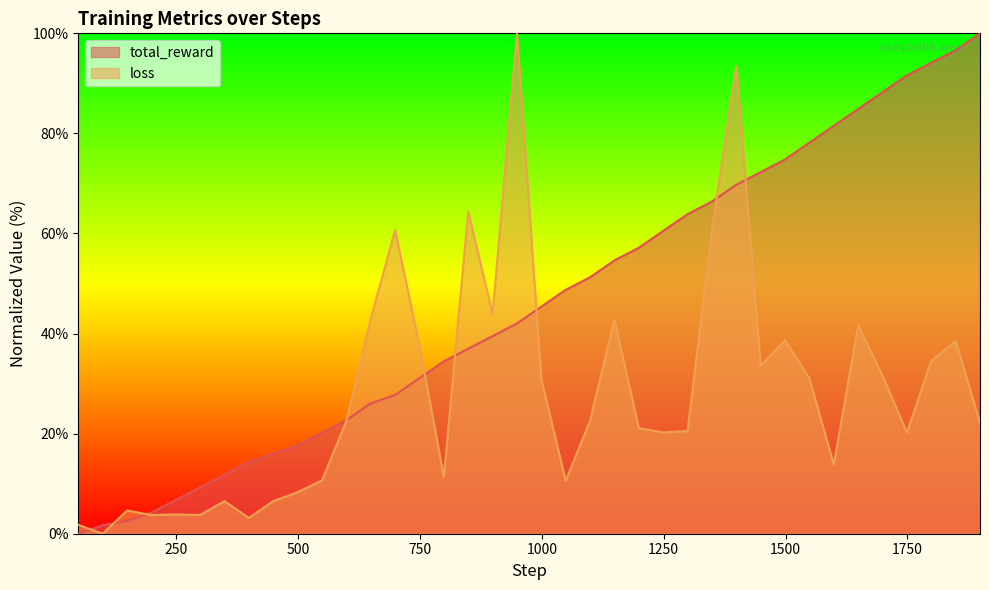

What is the average value of the total_reward series?

45.9